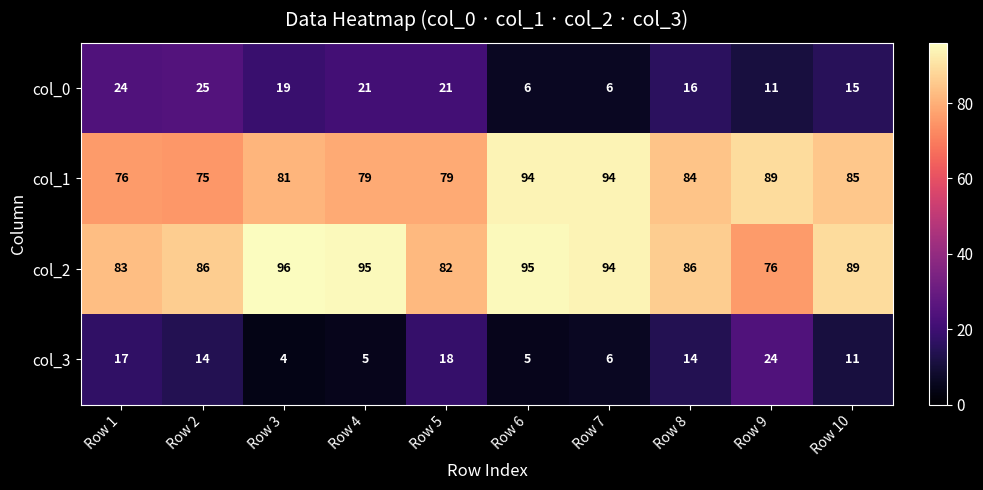

What is the difference between the maximum and second lowest values in the col_0 series?

19